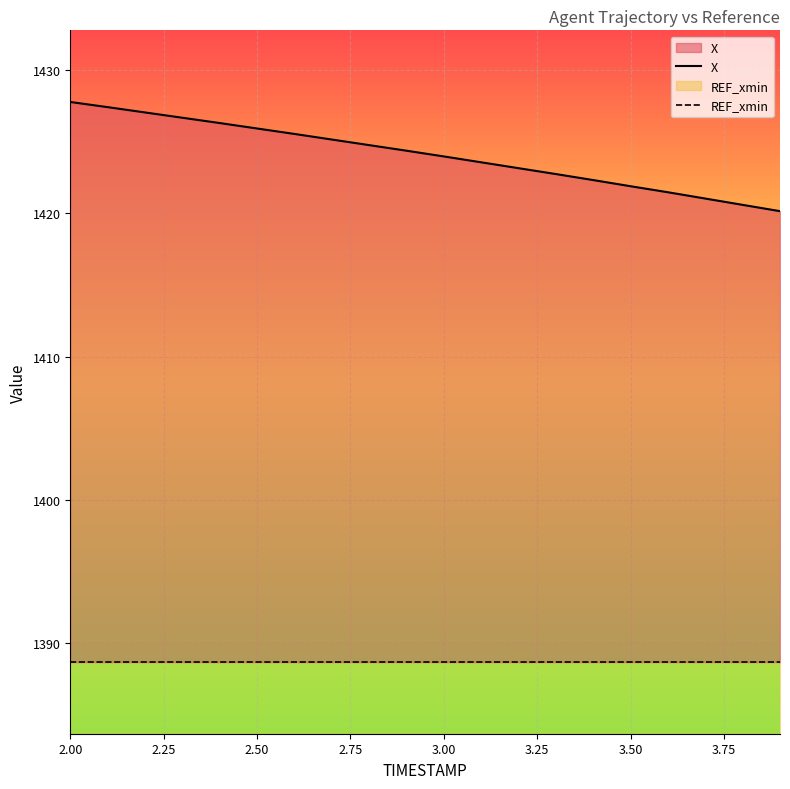

List the series in order of their peak value, highest first.

X, REF_xmin